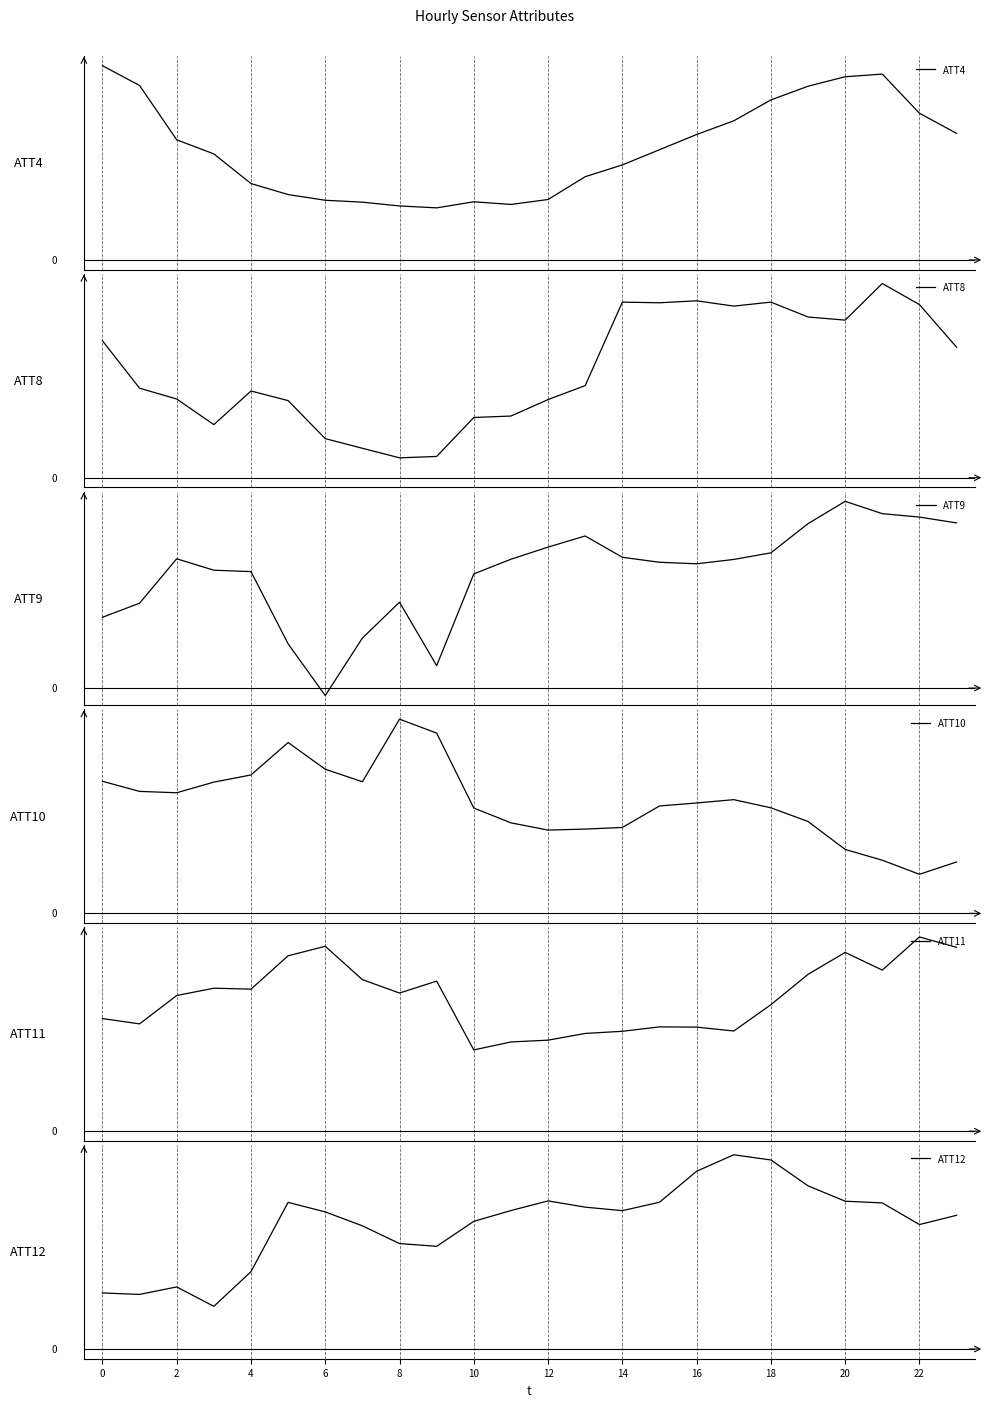

What is the sum of the ATT9 values at 6 and 14?

9.3